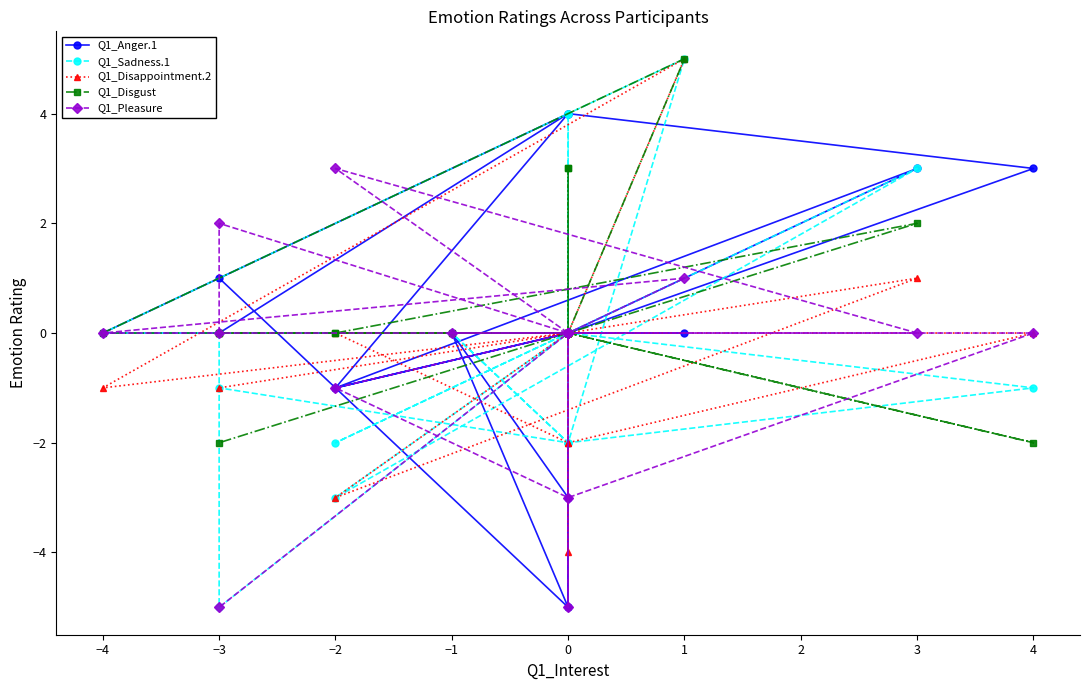

Where is the first local maximum for Q1_Pleasure?

−3